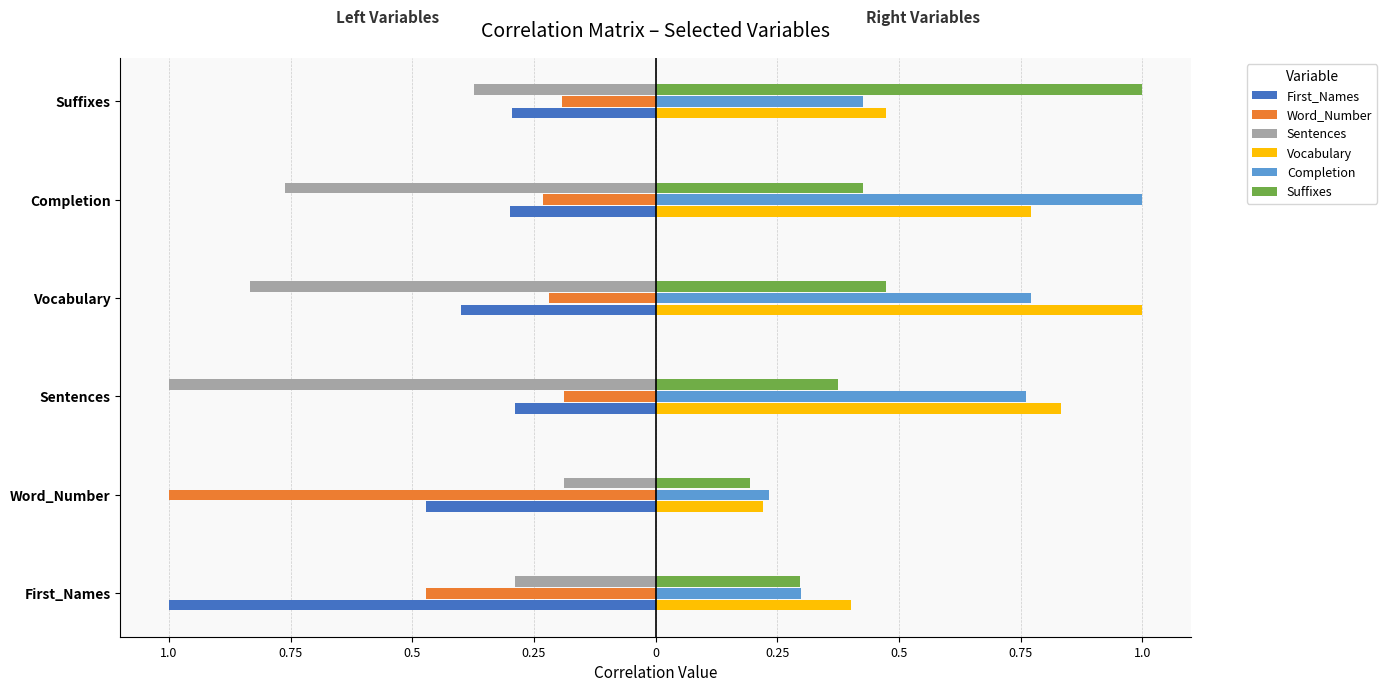

What are all the series names shown in the legend?

First_Names, Word_Number, Sentences, Vocabulary, Completion, Suffixes